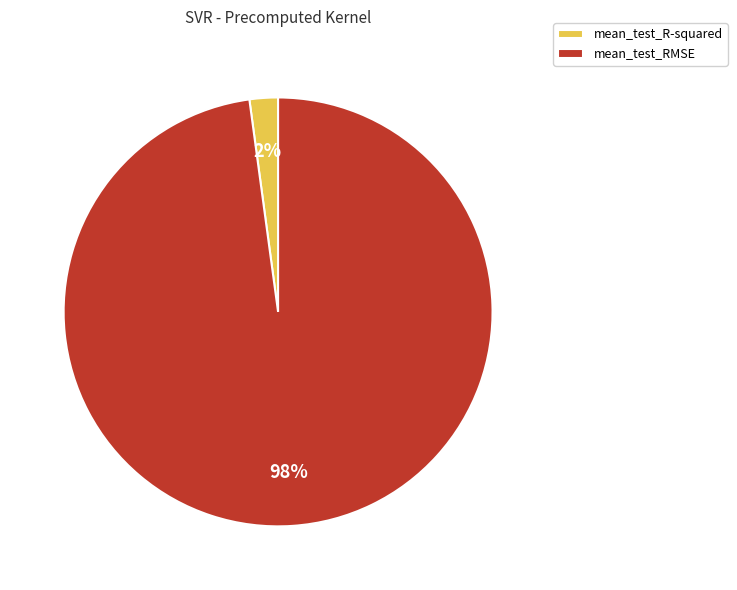

True or false: mean_test_RMSE accounts for 98% of the total.

True